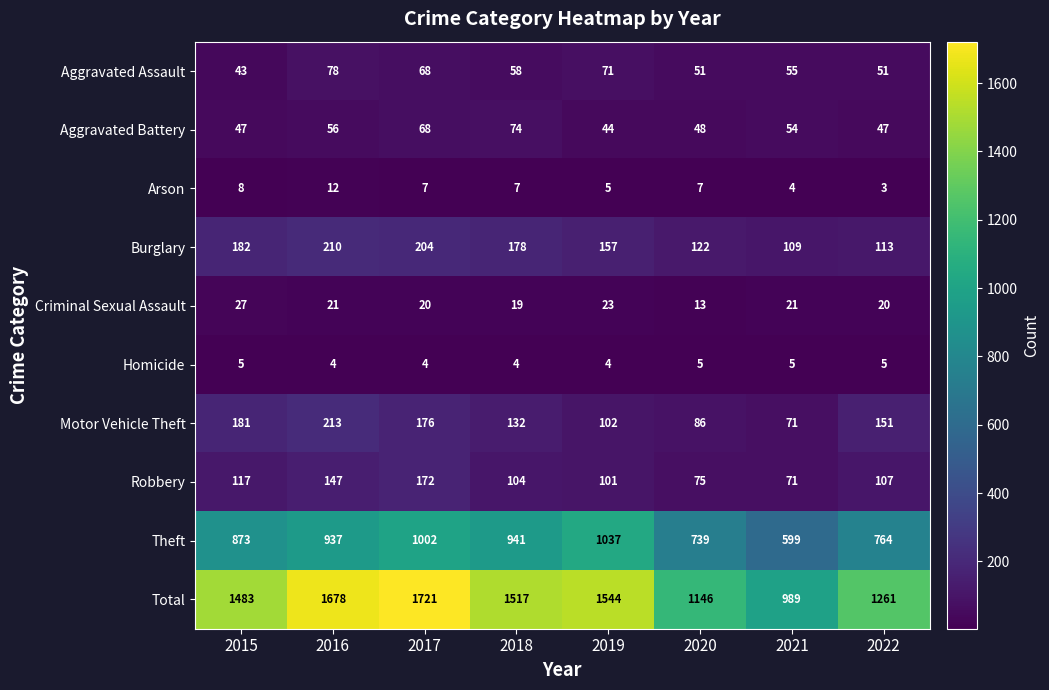

What is the sum of all Burglary values?

1275